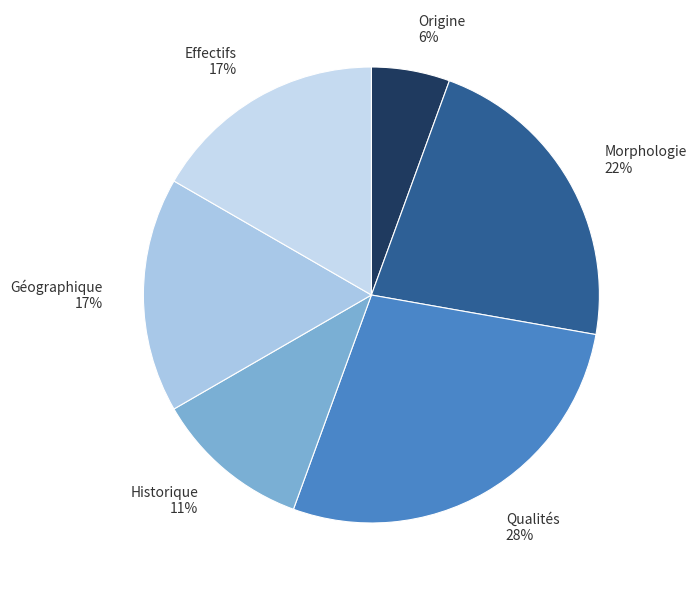

Which slice is the smallest?

Origine